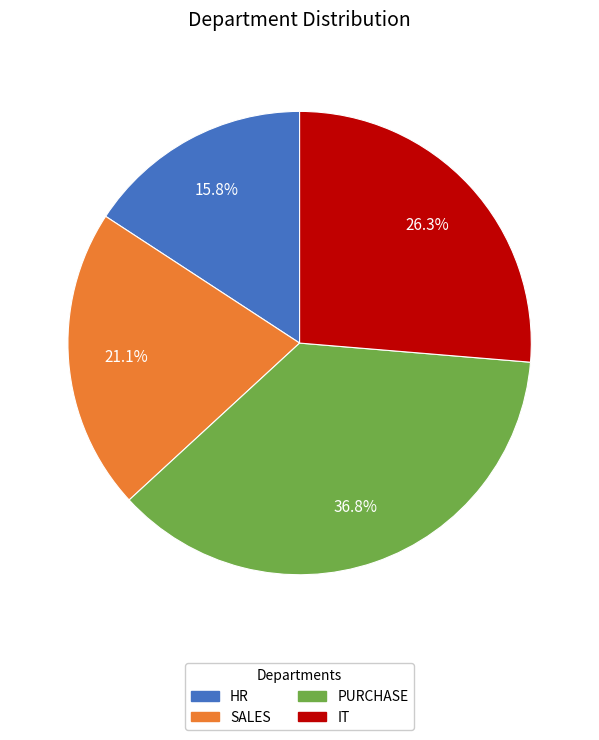

True or false: SALES accounts for 7% of the total.

False